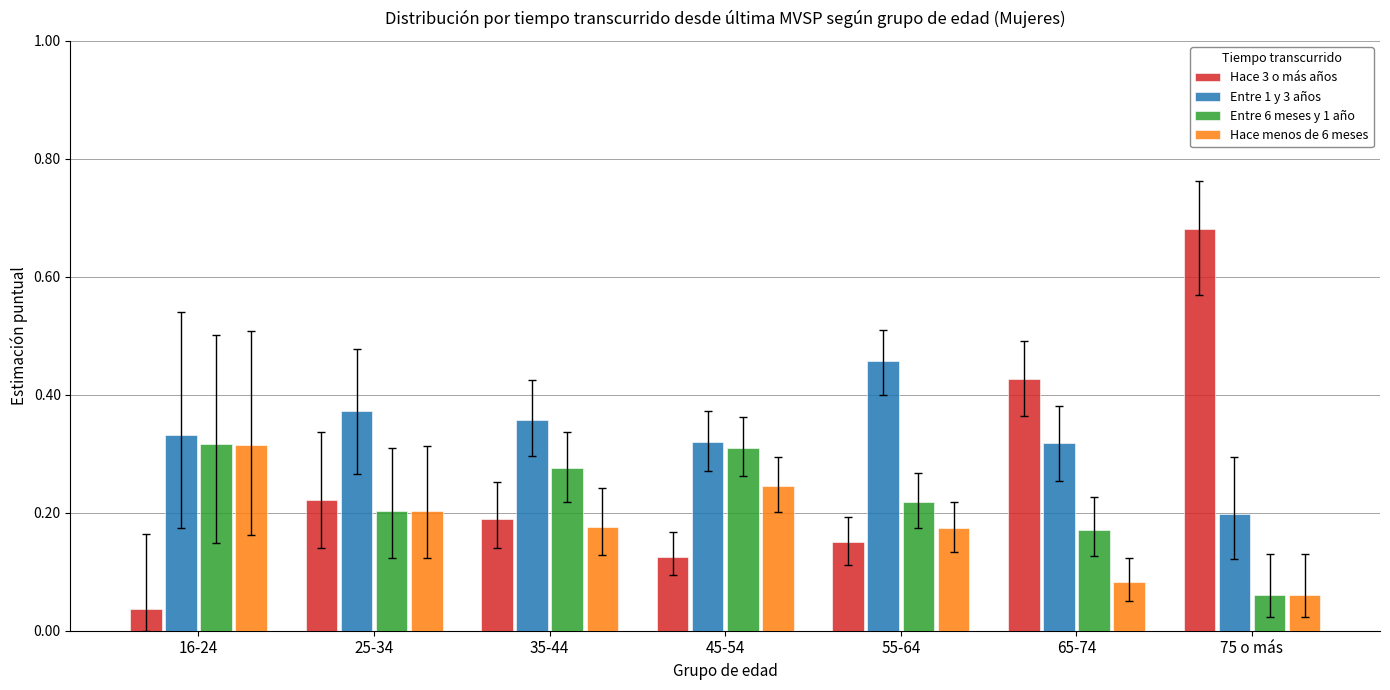

At how many categories does at least one series exceed 0?

7